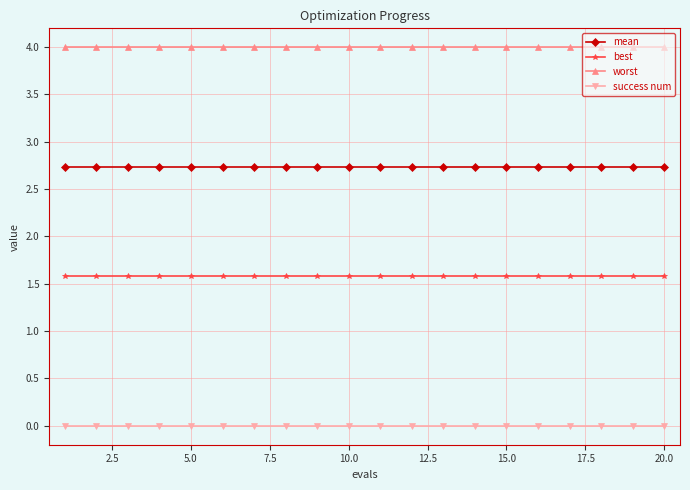

True or false: best and success num cross at least once.

False